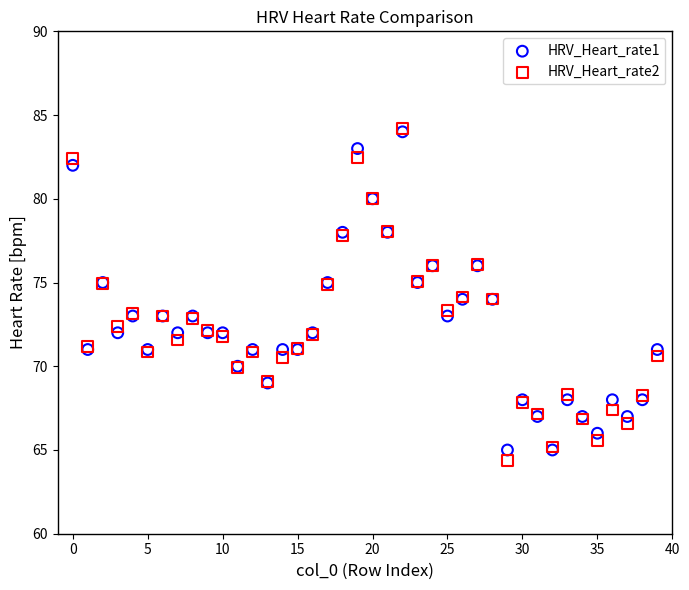

Which series has the largest Y range (max minus min)?

HRV_Heart_rate2